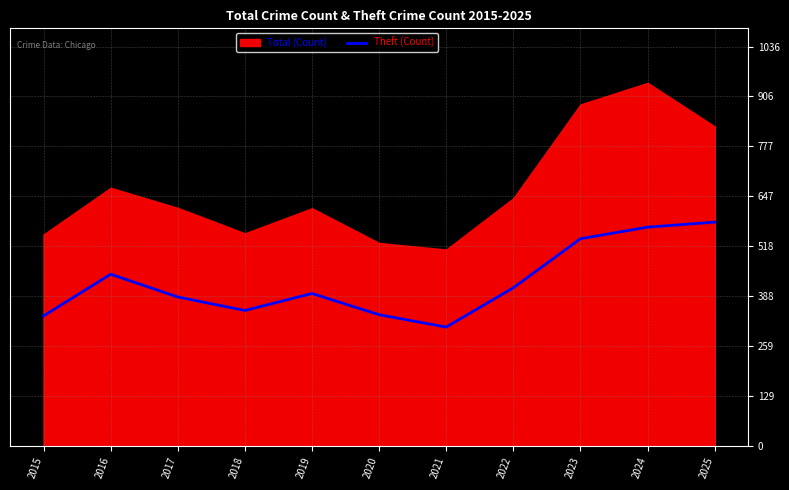

True or false: Theft (Count) has a value of 195 at 2018.

False